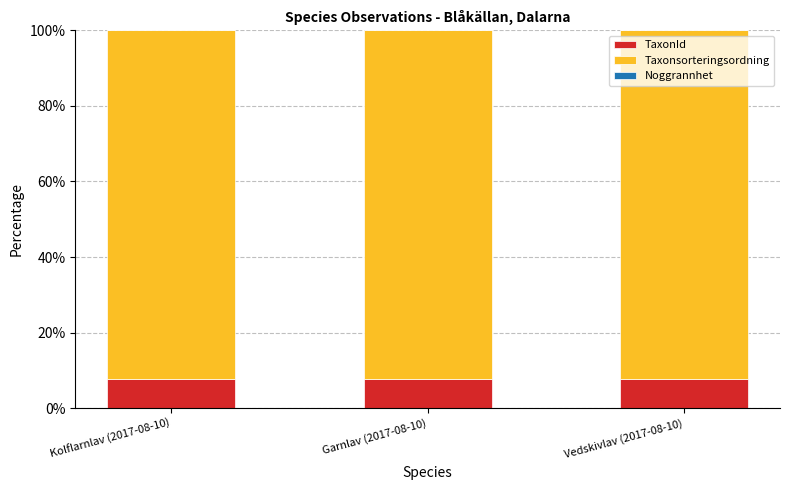

The value of TaxonId at Kolflarnlav (2017-08-10) is 10.8. True or false?

False